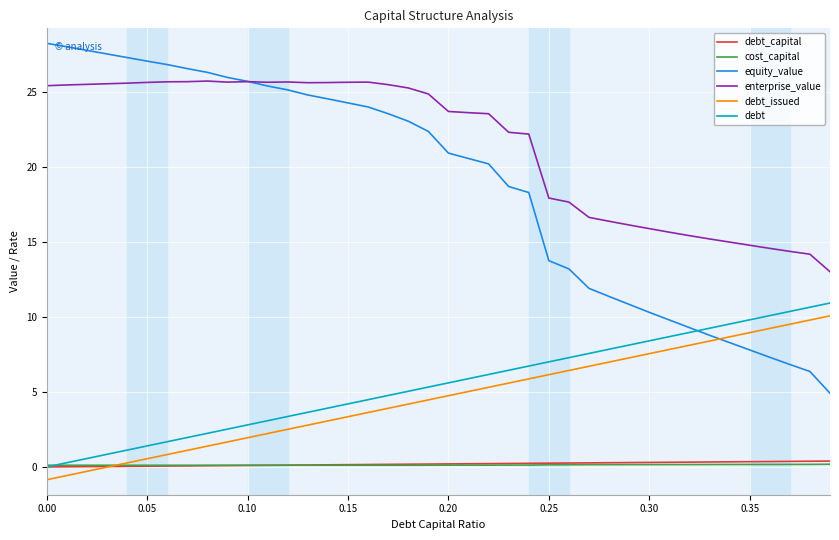

What is the sum of all debt values?

218.8